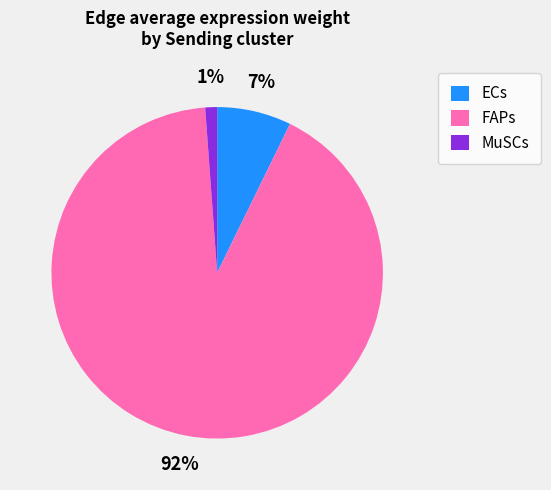

Count the number of slices in the pie.

3